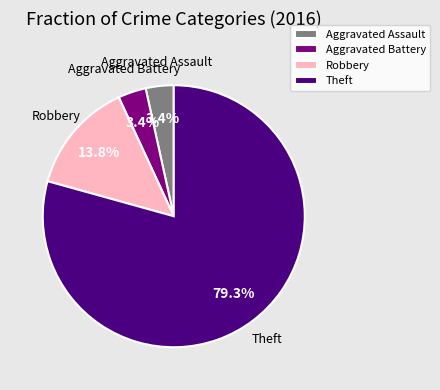

True or false: Aggravated Battery accounts for 3% of the total.

True